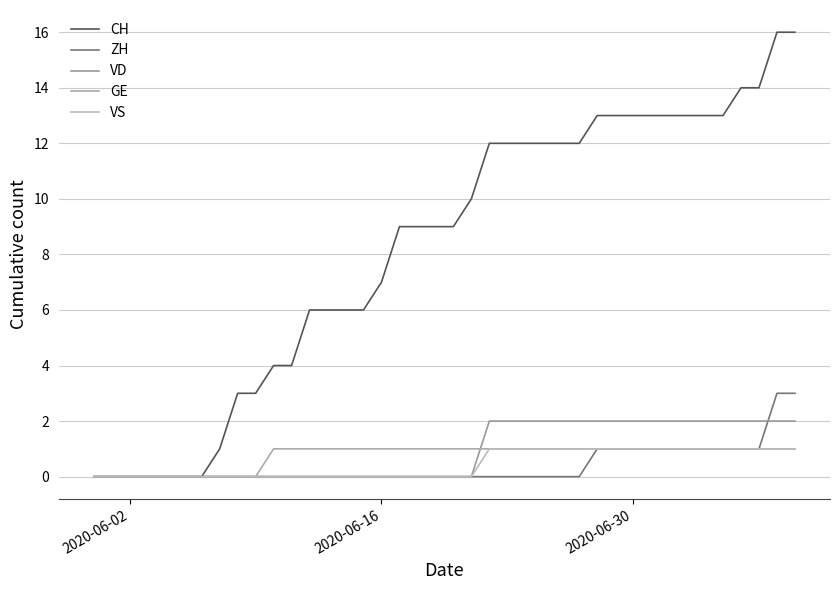

True or false: CH and ZH intersect in this chart.

False